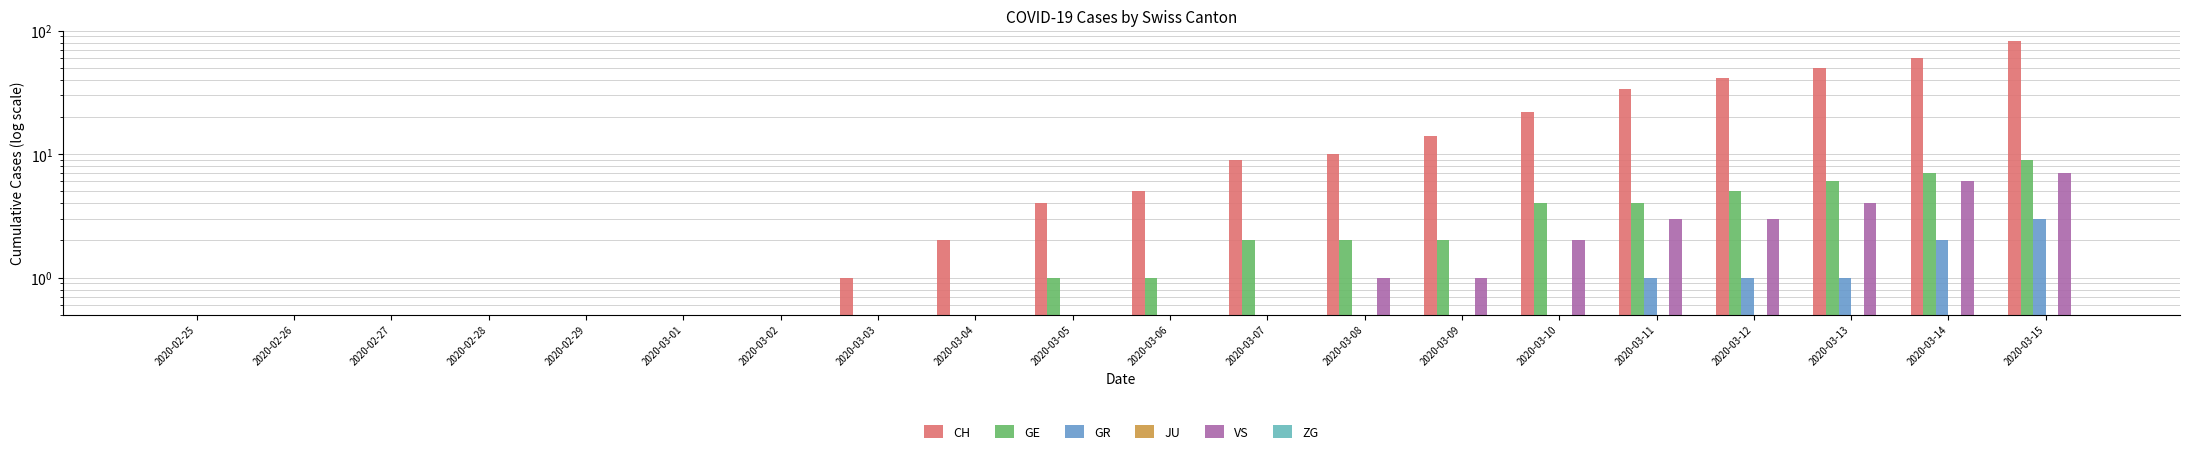

What is the difference between the VS values at 2020-03-14 and 2020-03-15?

1.0